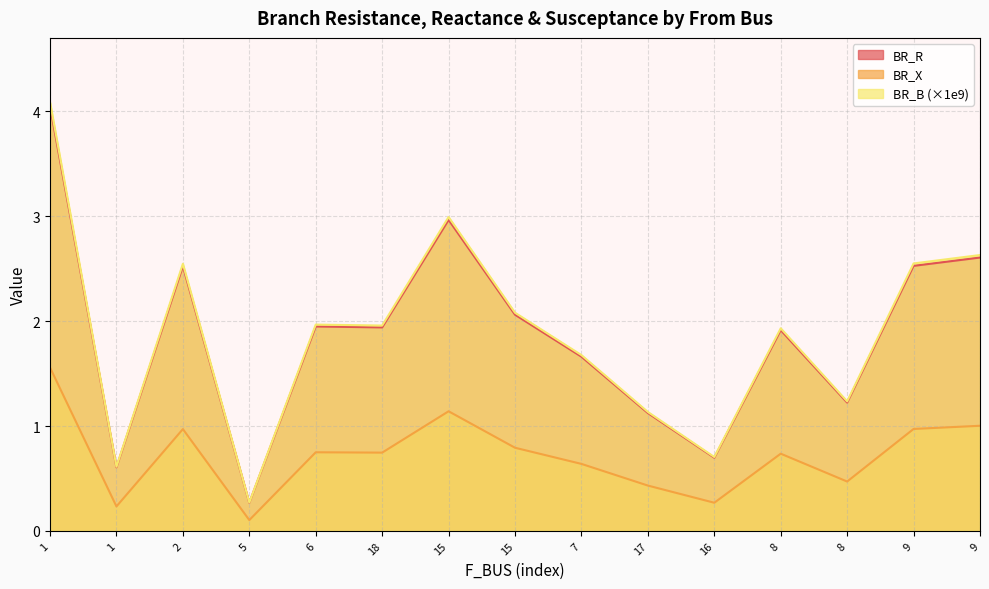

At which category does BR_B_scaled reach its first local valley?

1